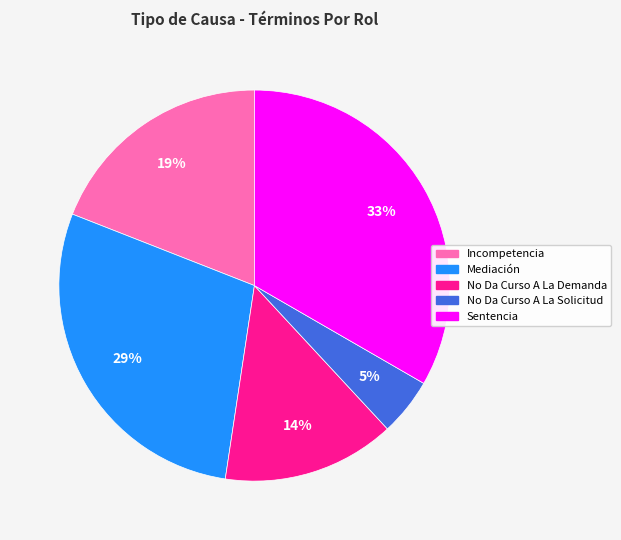

To the nearest percent, what percentage of the pie is Mediación?

29%